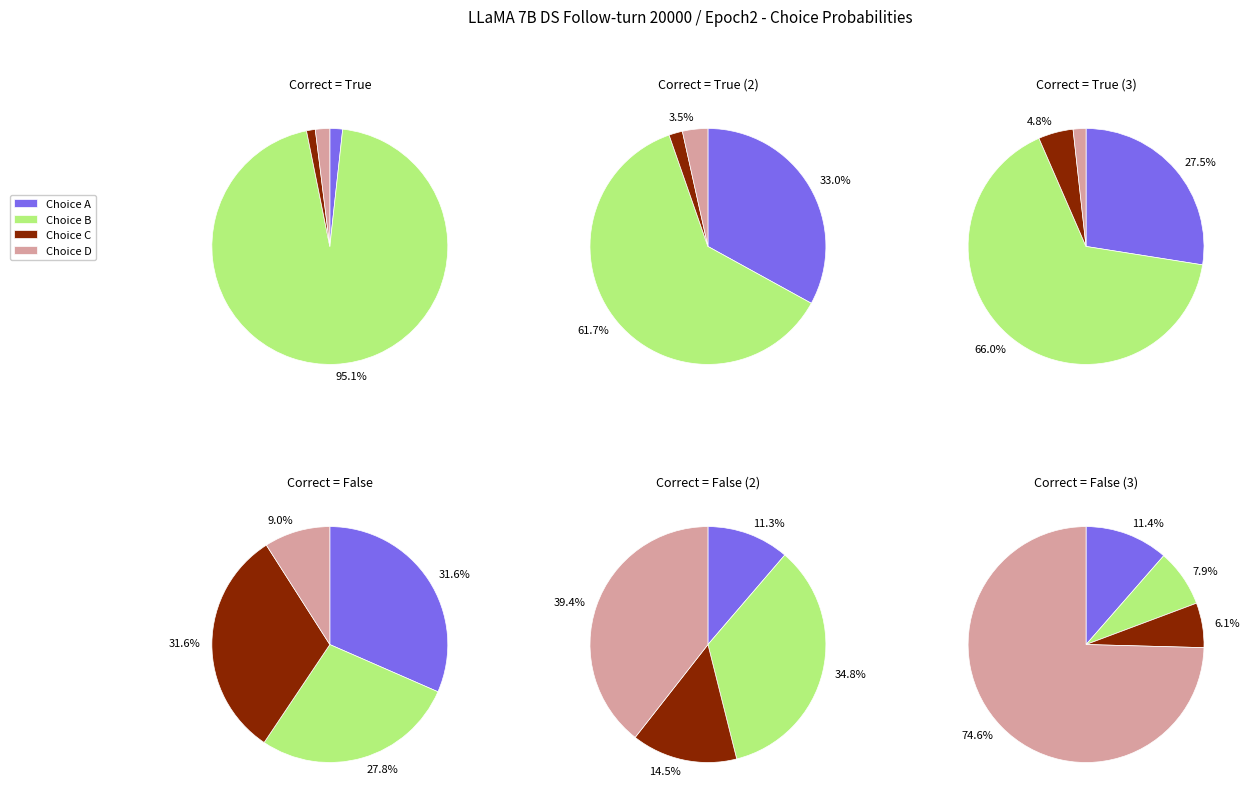

What is the largest slice in the pie chart?

B